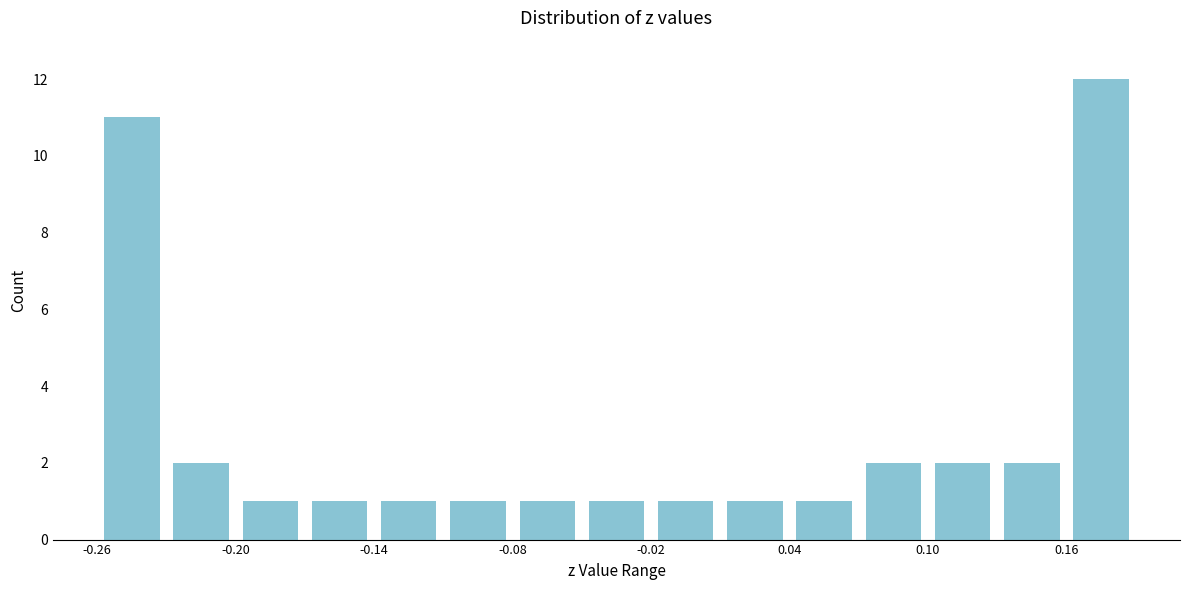

Read against the x-axis, roughly where is the centre of the tallest bar?

0.17